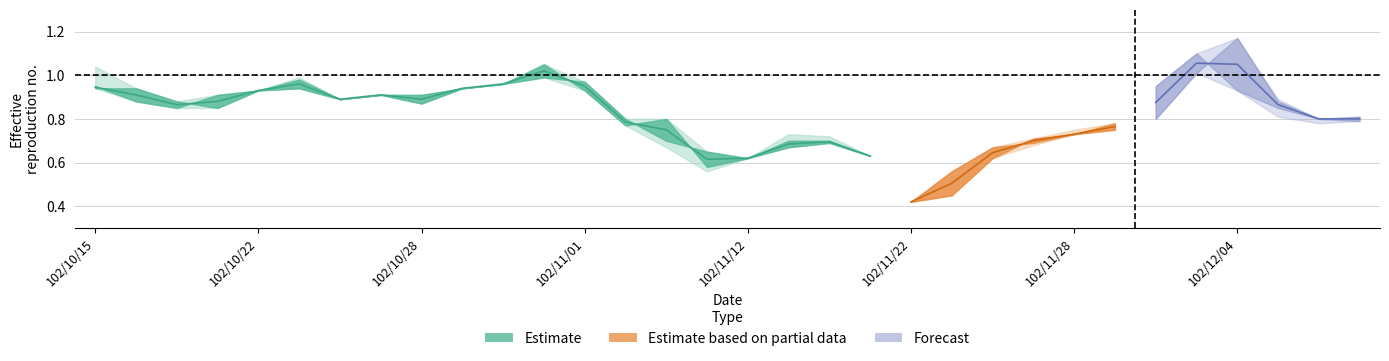

True or false: high has a value of 1.3 at 102/12/05.

False